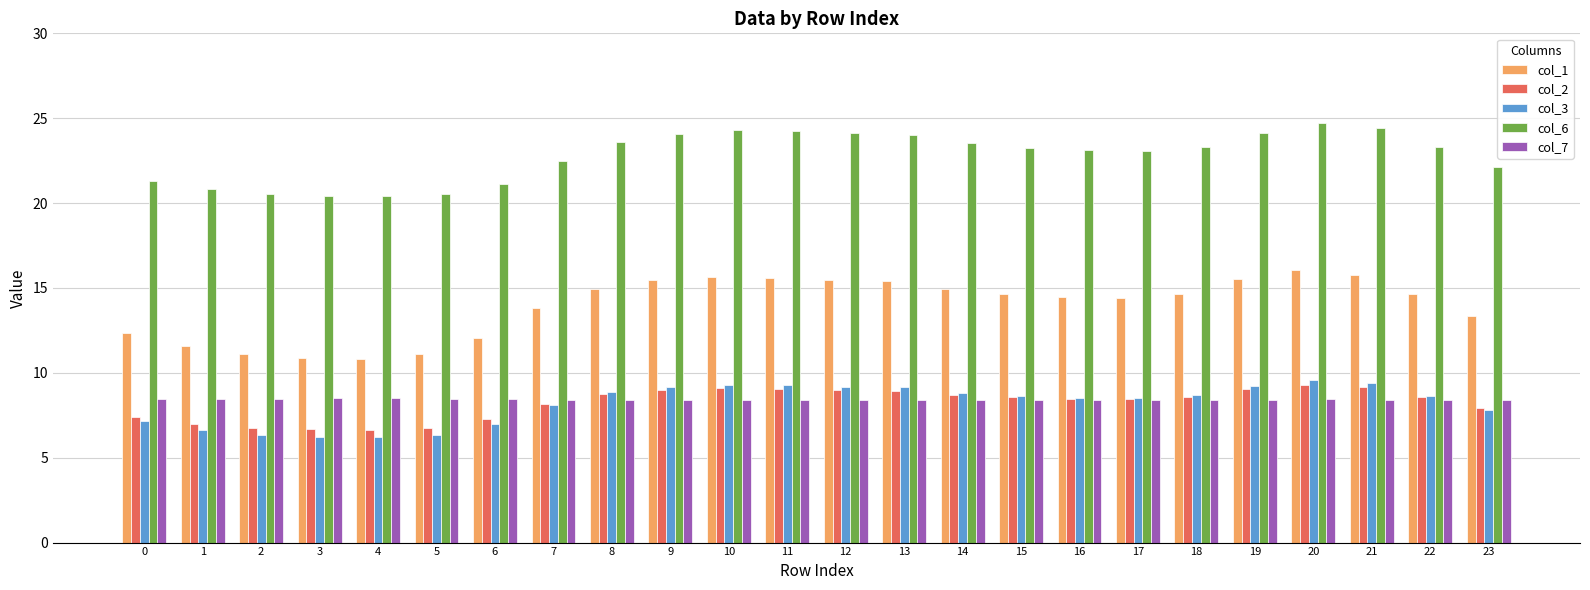

The value of col_7 at 16 is 12.3. True or false?

False